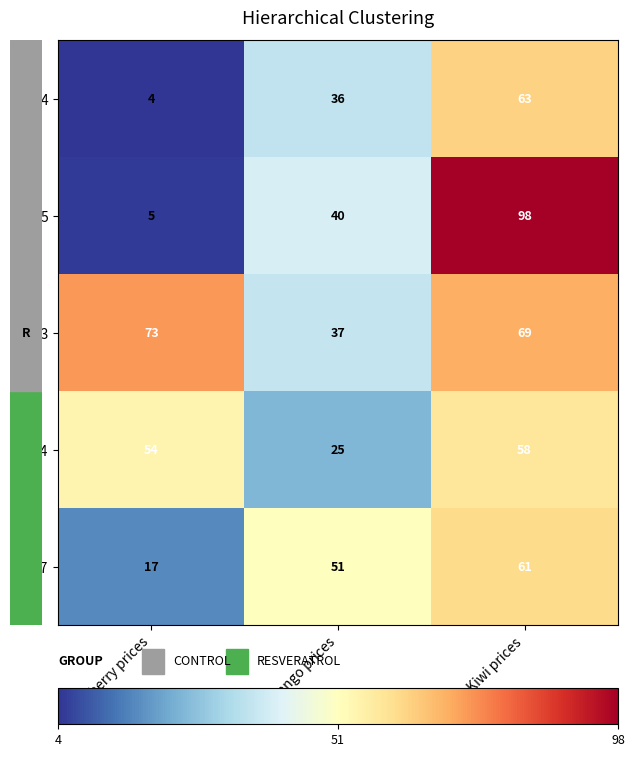

What is the spread (max minus min) of values at Mango prices?

26